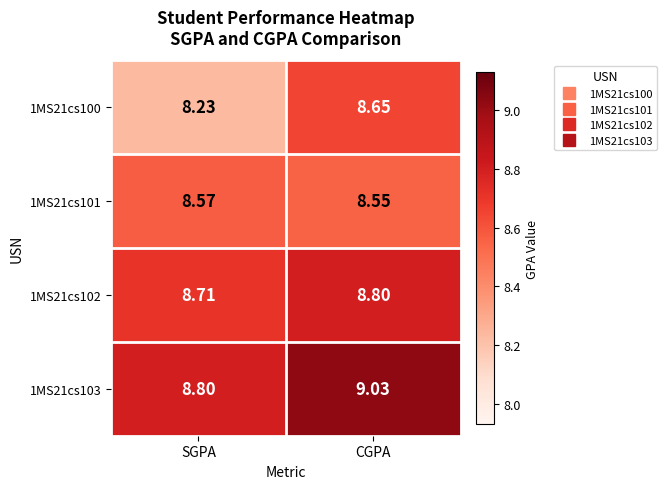

At which label is 1MS21cs101 closest to 8?

CGPA